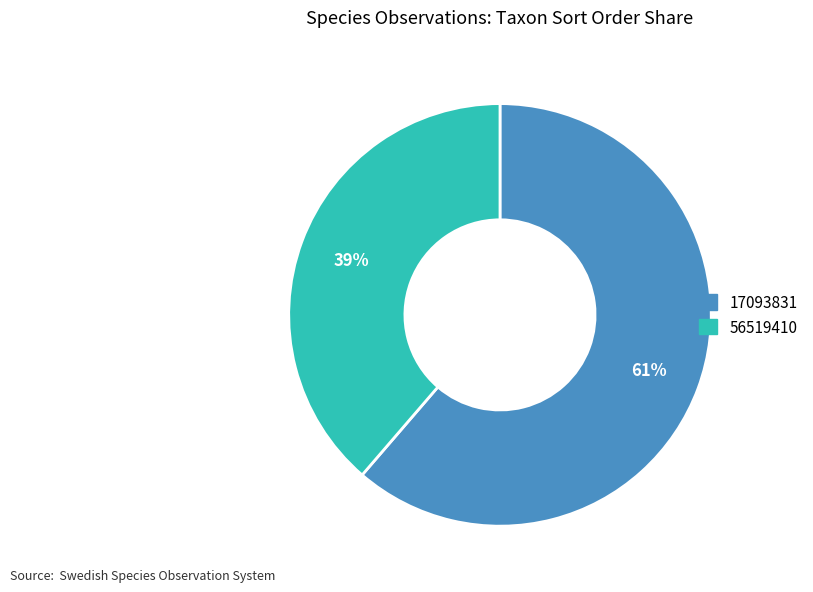

Approximately how many times larger is the value at 56519410 compared to 17093831?

0.6